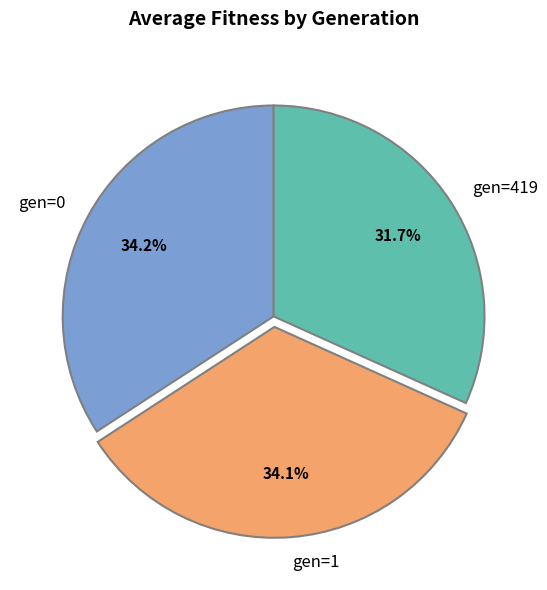

Which category has the smallest portion of the pie?

gen=419